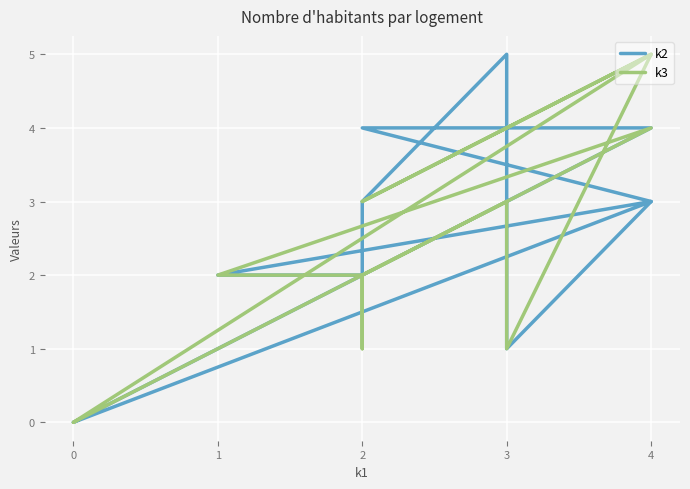

Does the chart display data point markers on the line(s)?

No